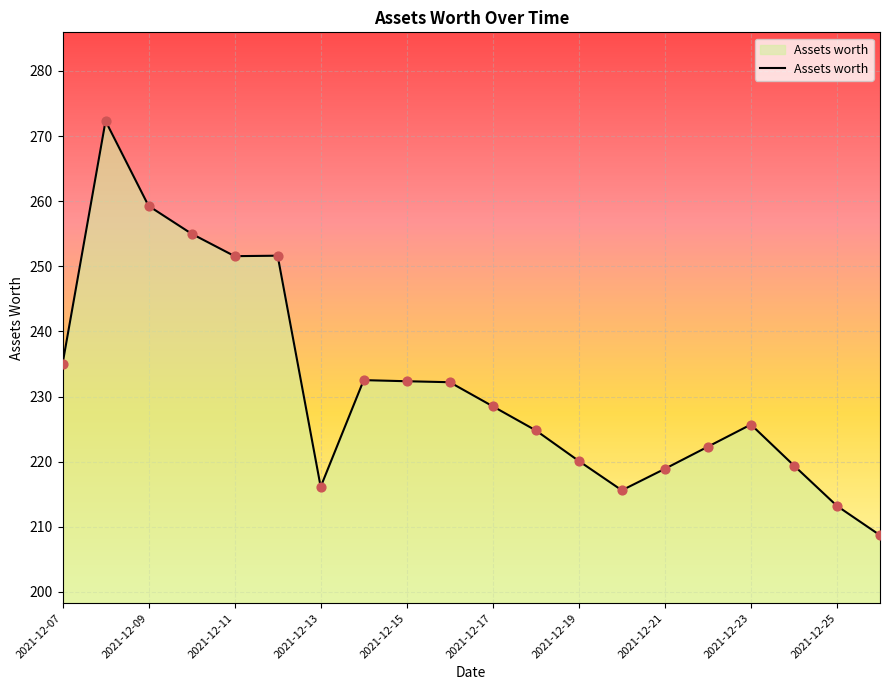

What is the smallest value displayed?

208.7